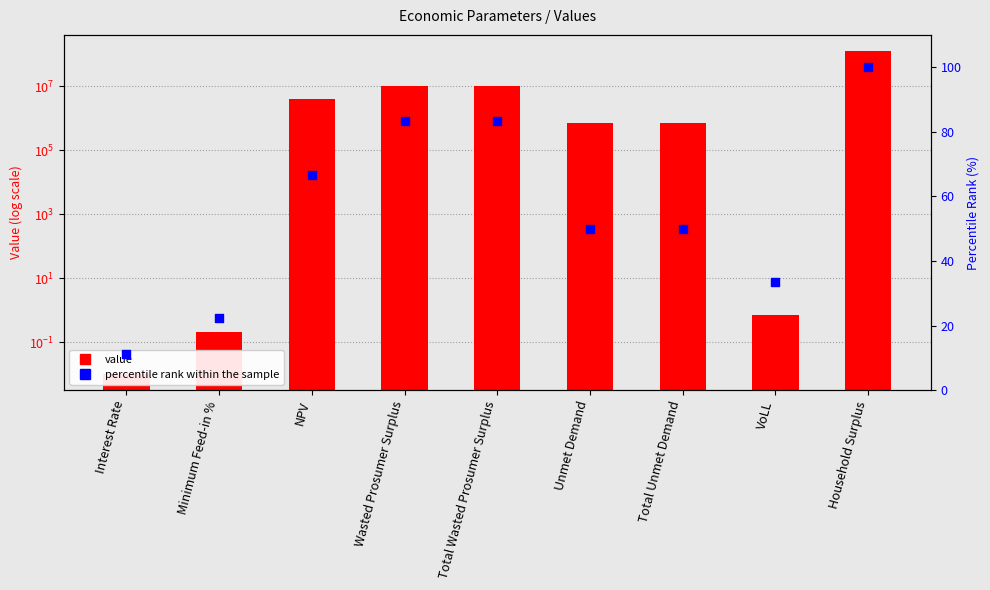

At which category is the sum across all series the highest?

Household Surplus